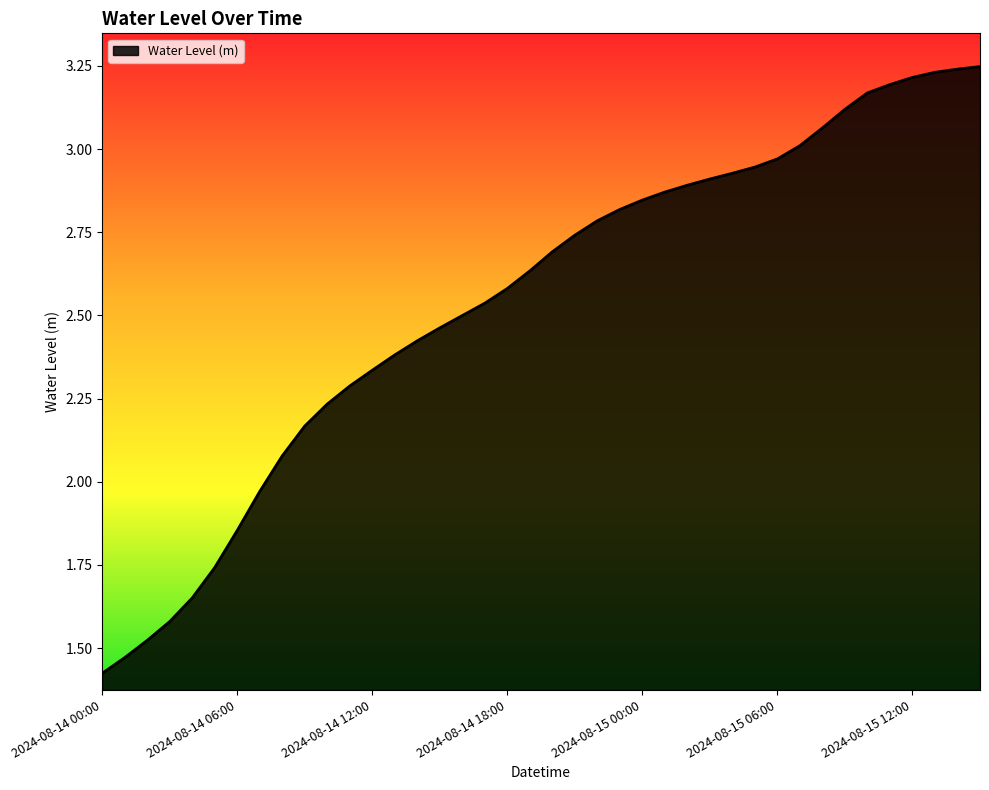

What is the difference between the maximum and minimum values?

1.8